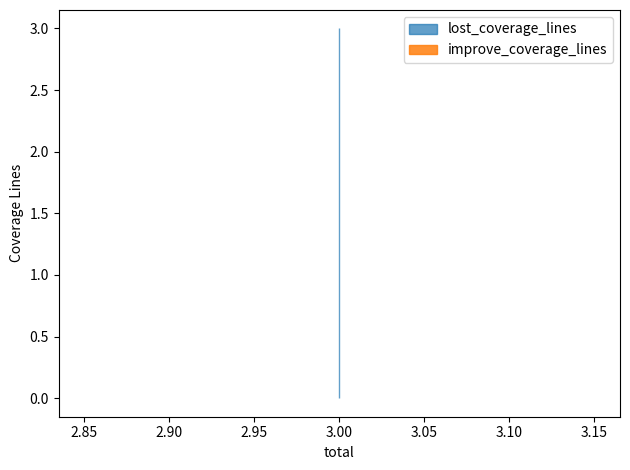

Between 3.0 and 3.0, which series saw the biggest shift?

lost_coverage_lines